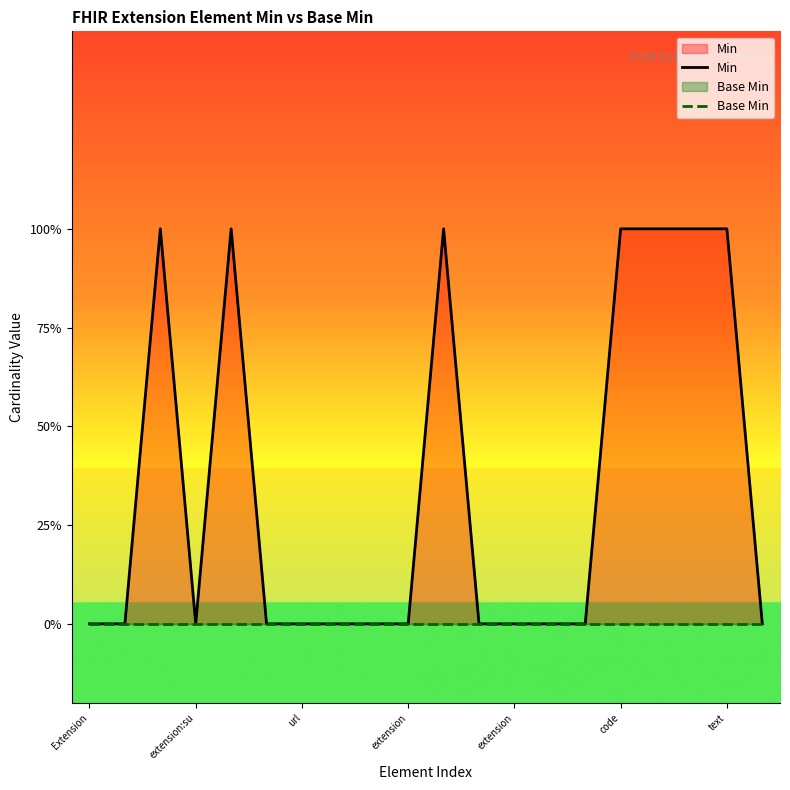

True or false: Base Min and Min intersect in this chart.

False